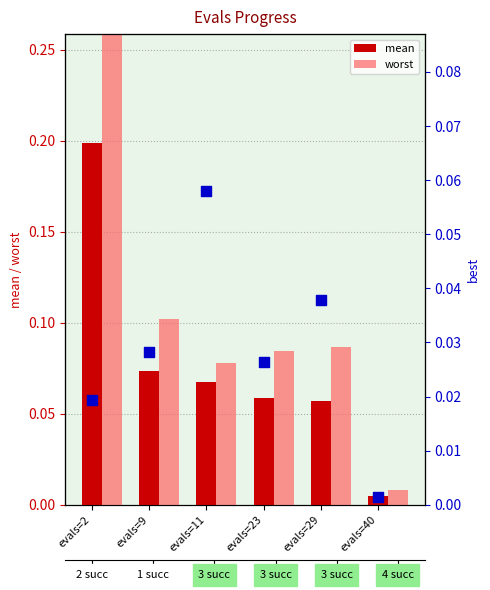

At how many categories does at least one series exceed 0?

6